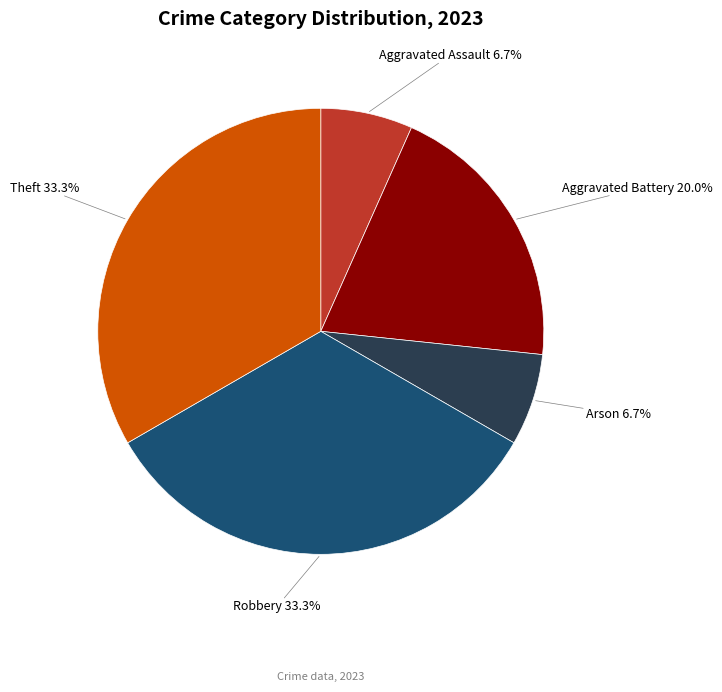

What percentage do Aggravated Battery and Aggravated Assault together represent?

26.7%